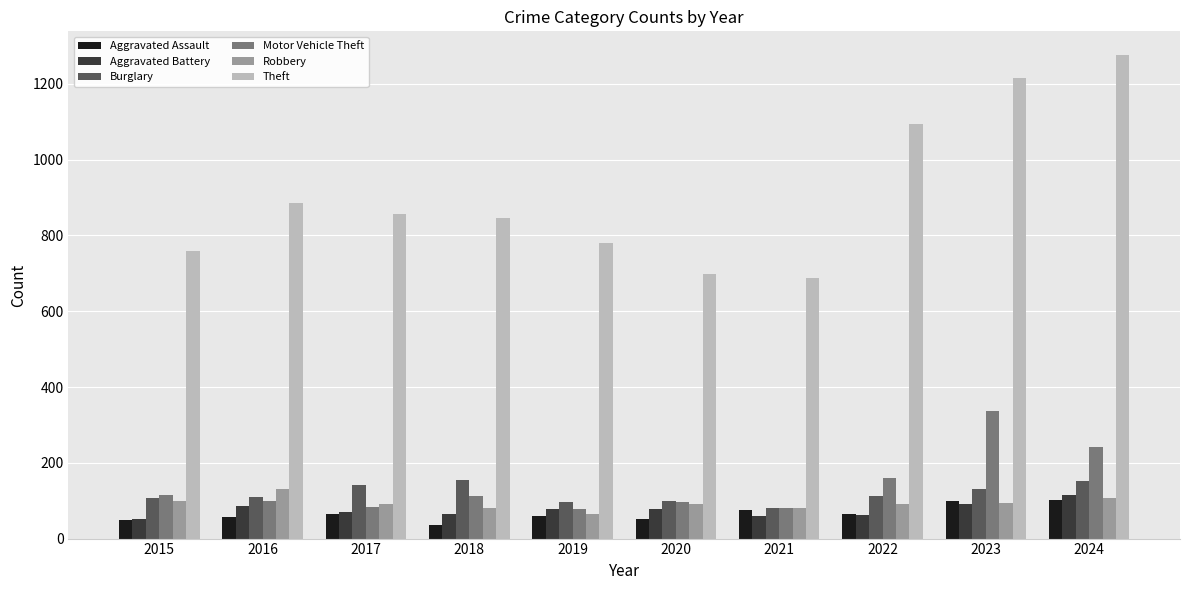

Is the value of Aggravated Assault at 2024 greater than the value of Theft at 2020?

No